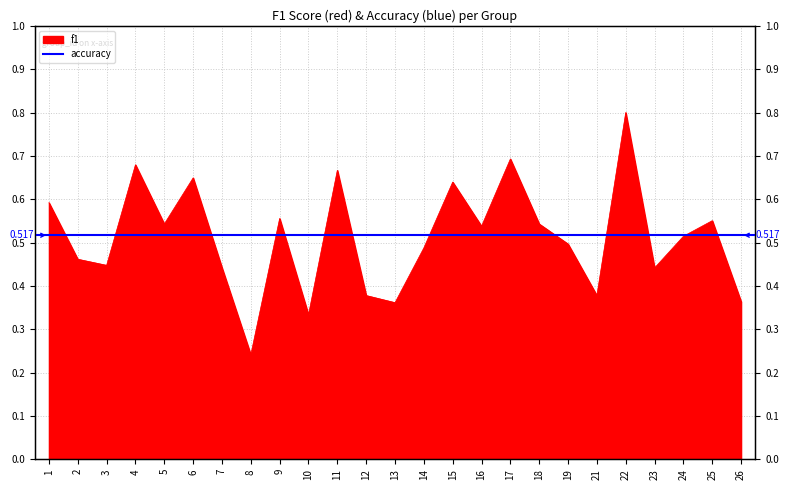

The value at 6 is 0.6. True or false?

True